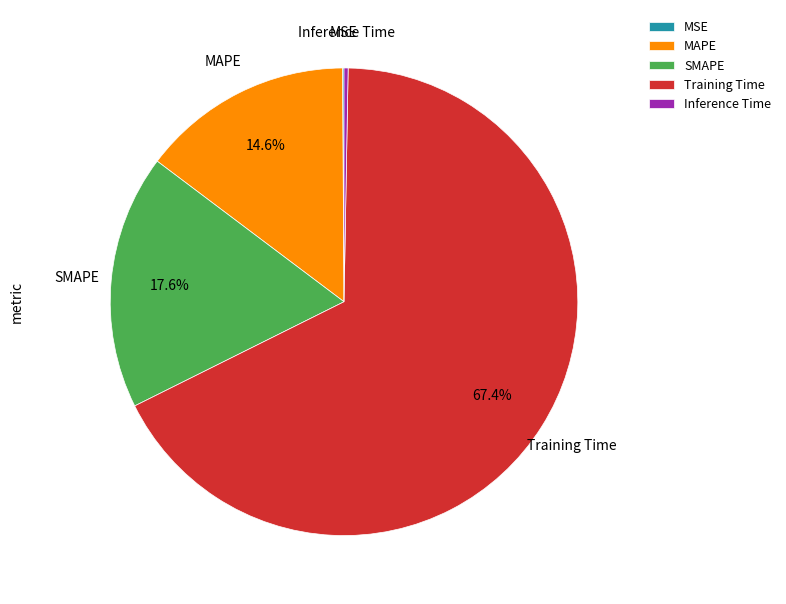

To the nearest percent, what percentage of the pie is Training Time?

67%